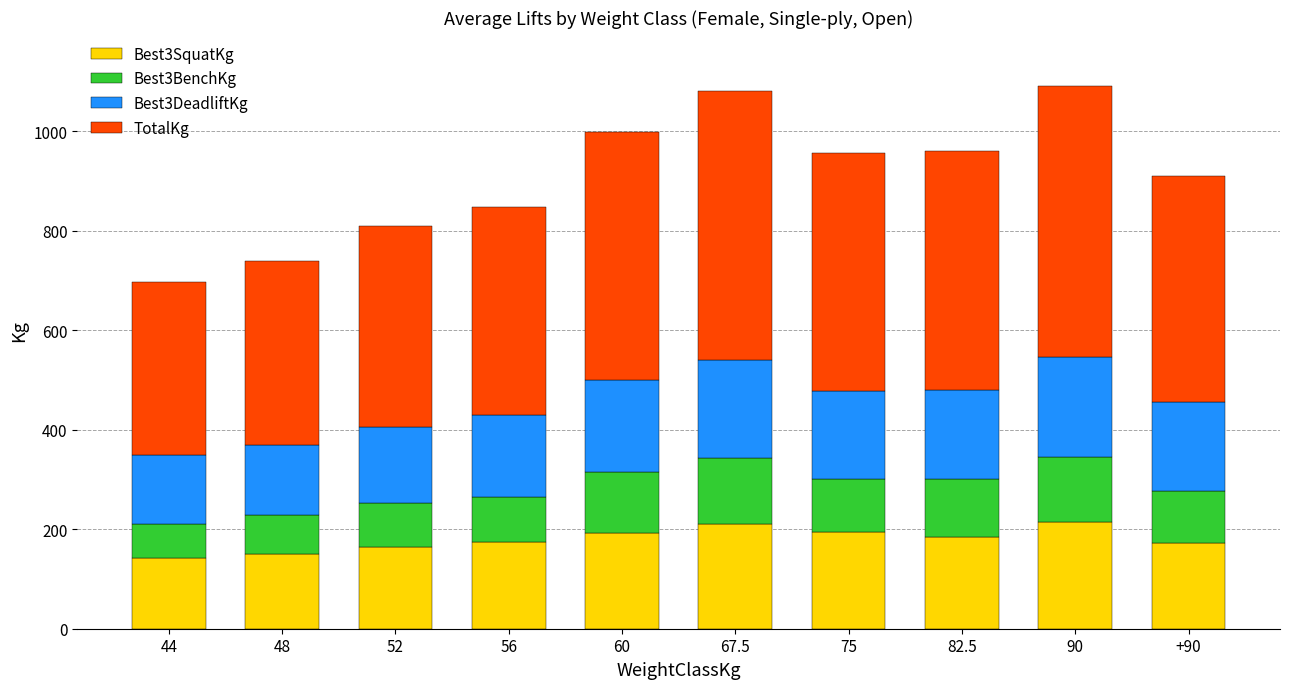

What is the highest value of the Best3SquatKg series?

215.0